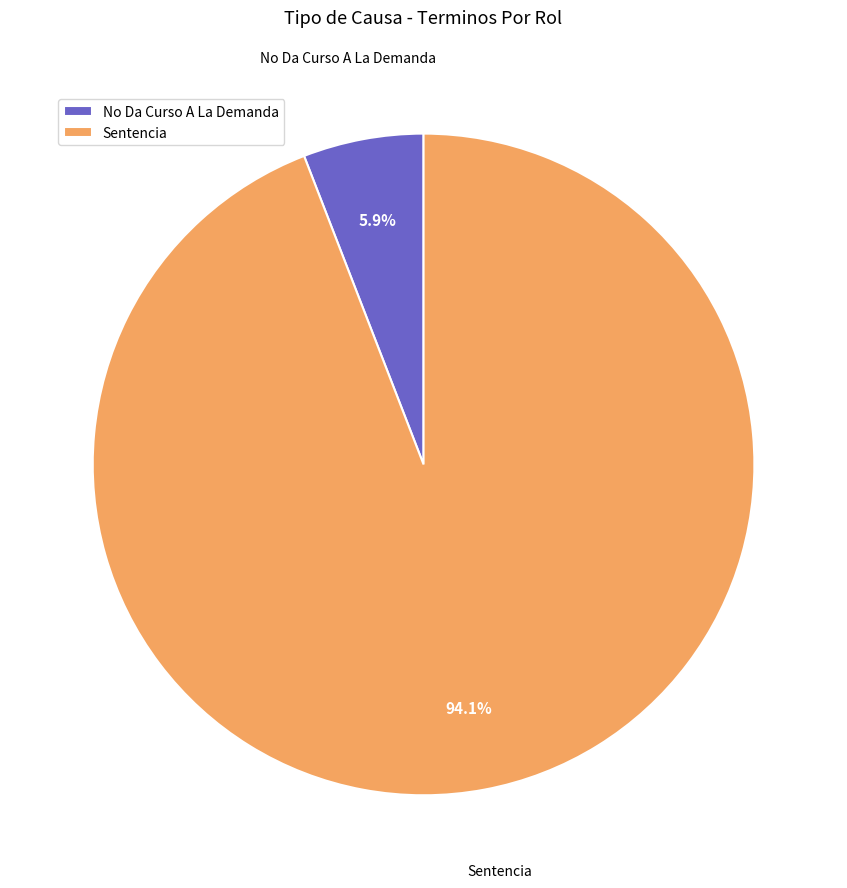

What is the total percentage of Sentencia and No Da Curso A La Demanda?

100.0%